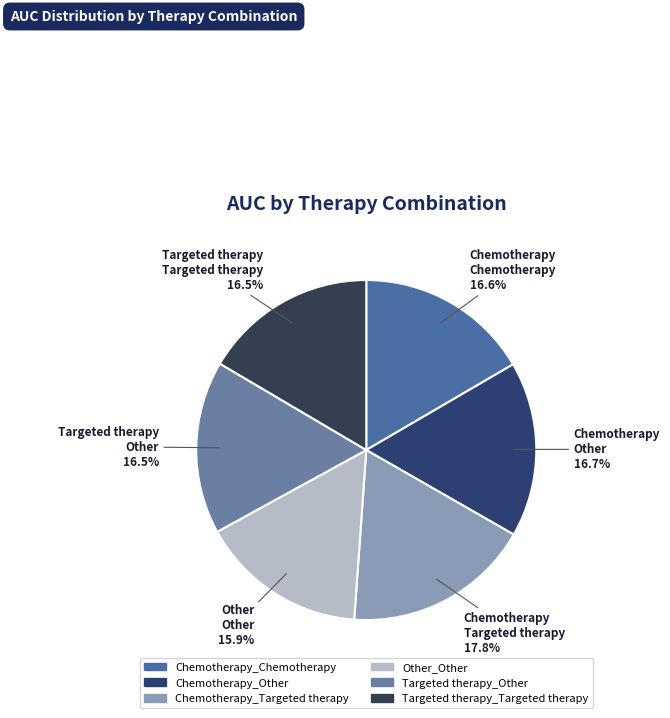

Is Chemotherapy_Targeted therapy the majority of the pie?

No